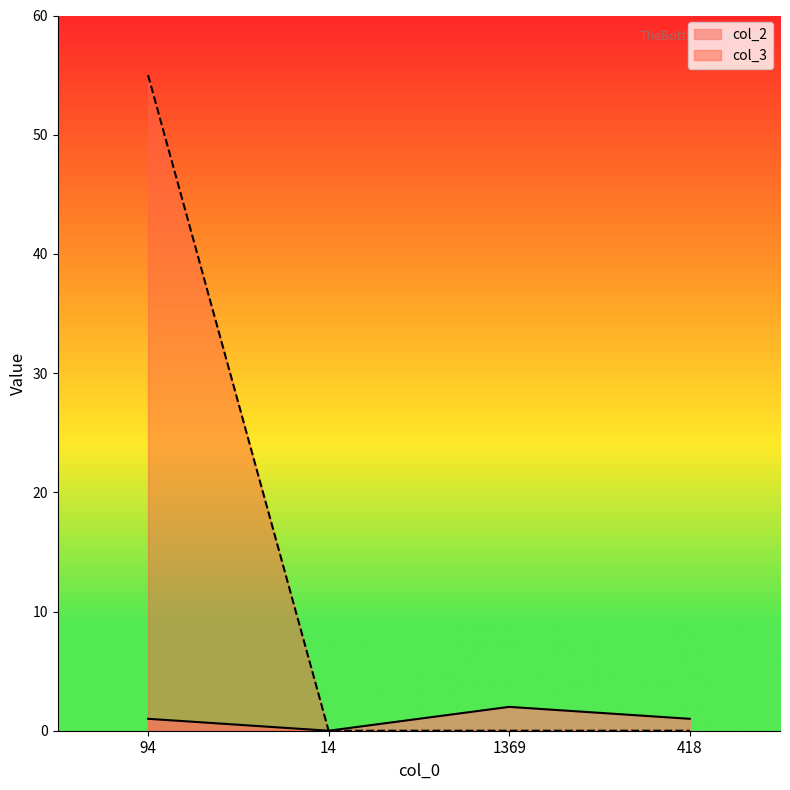

What is the maximum value shown in the chart?

55